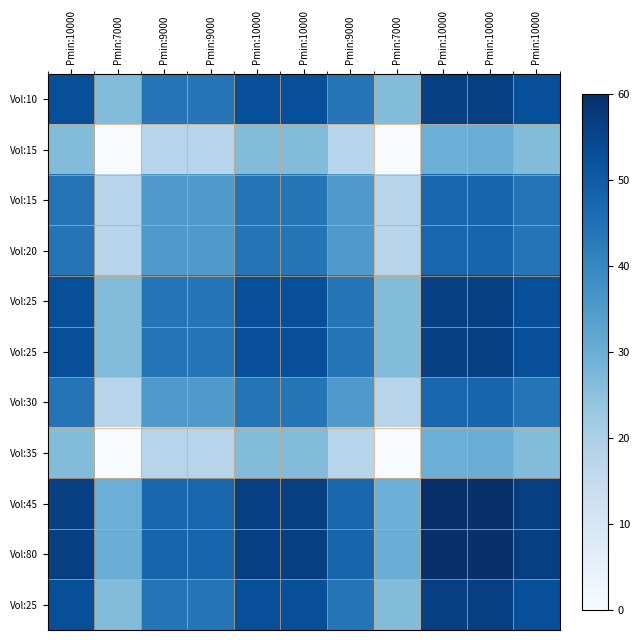

What is the difference between the highest and lowest values at Pmin:9000?

30.0